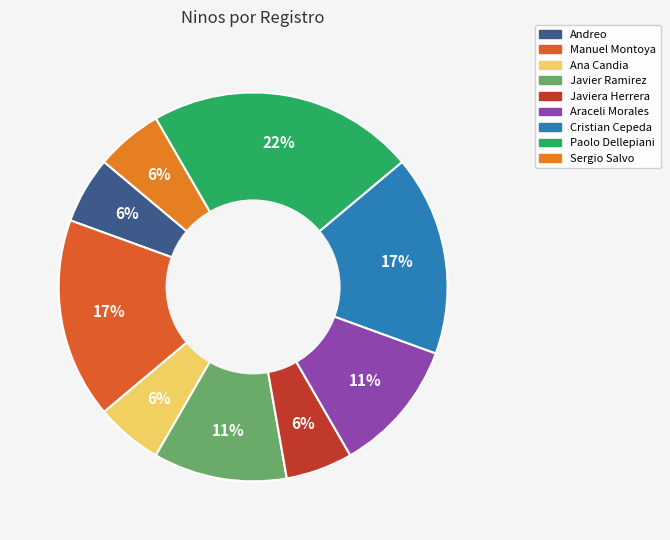

How many slices are in this pie chart?

9